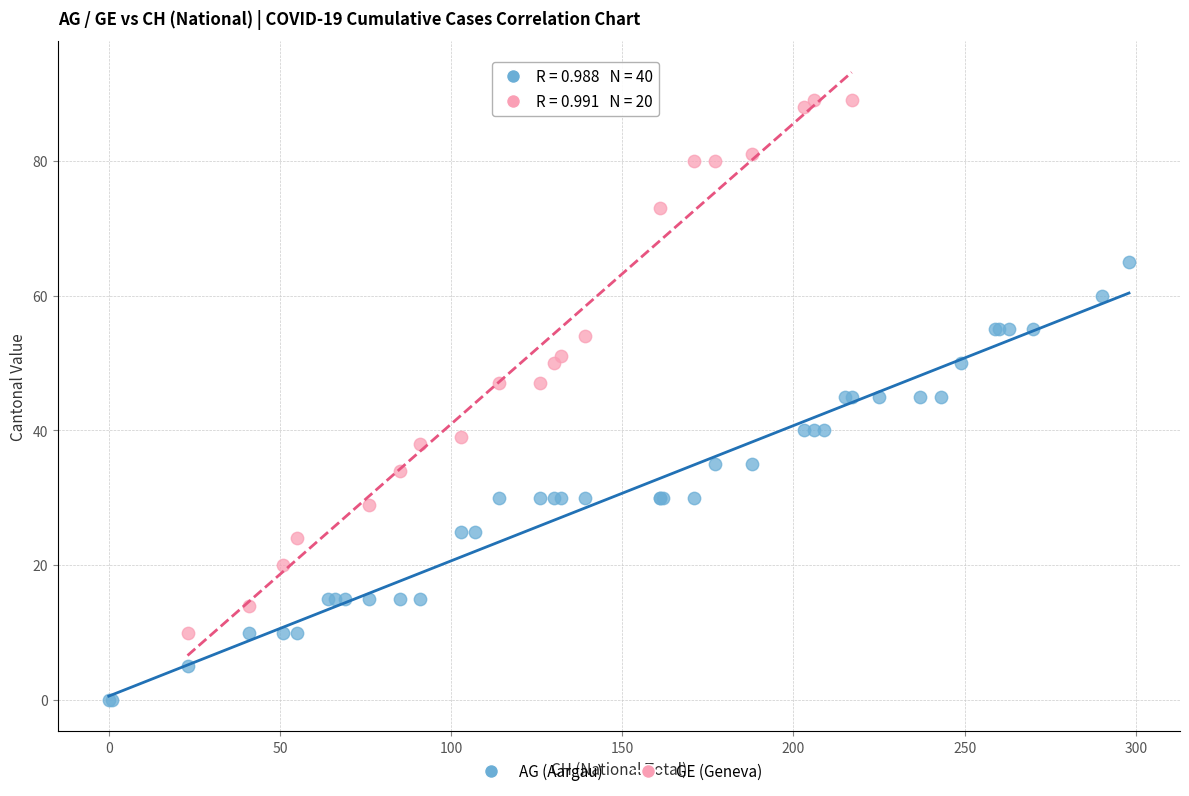

Which series has the largest Y range (max minus min)?

GE (Geneva)